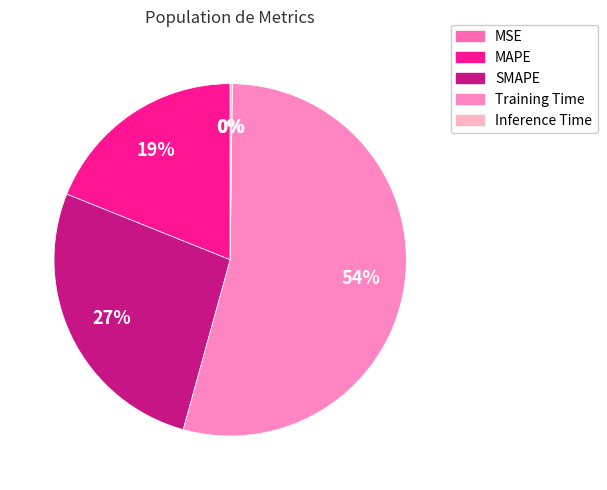

The MAPE slice represents 19% of the pie. True or false?

True